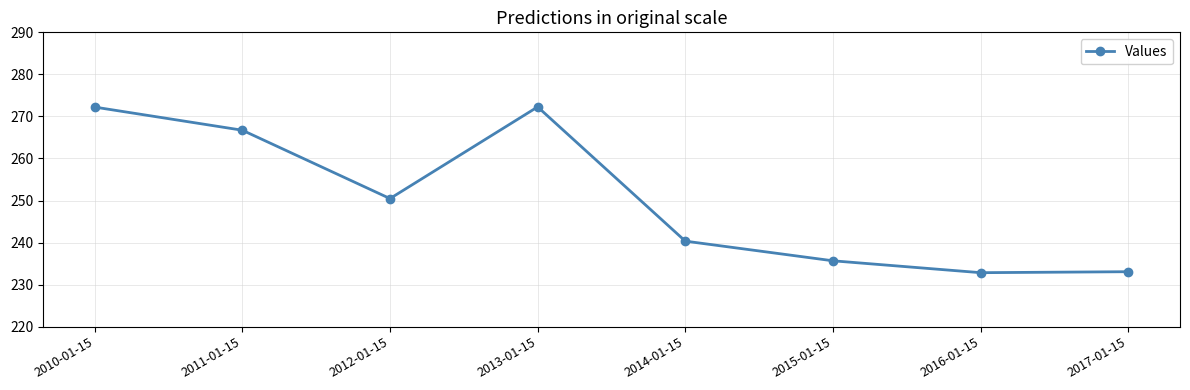

How many lines are shown in the chart?

1